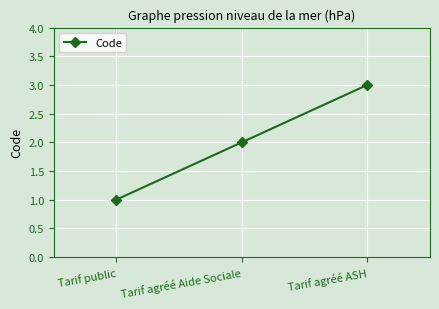

What position from the left is Tarif public?

1